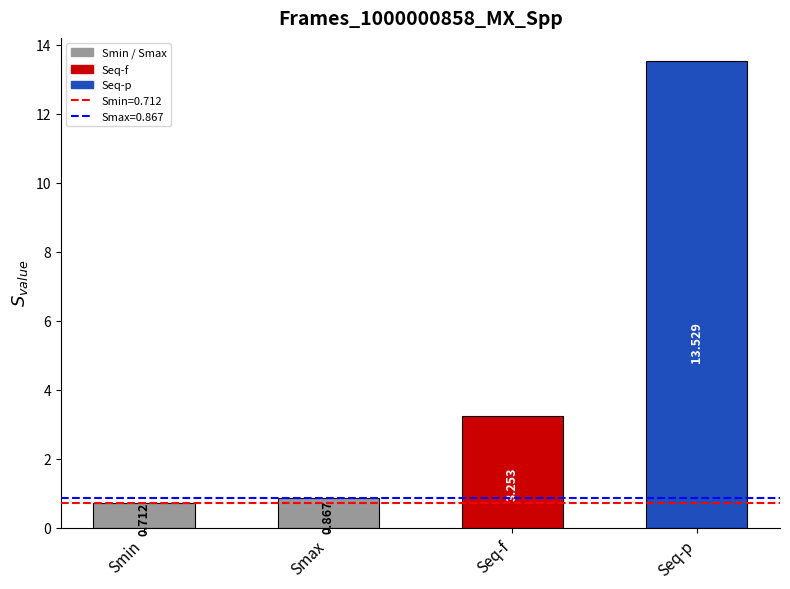

What position from the right is Seq-p?

1